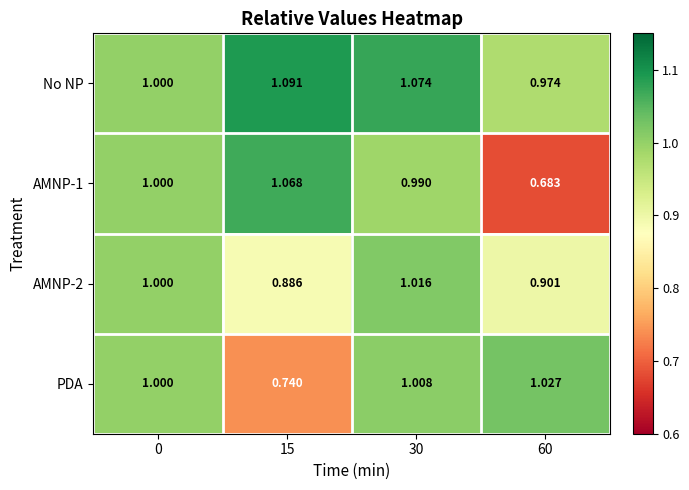

At which category is the sum across all series the highest?

30